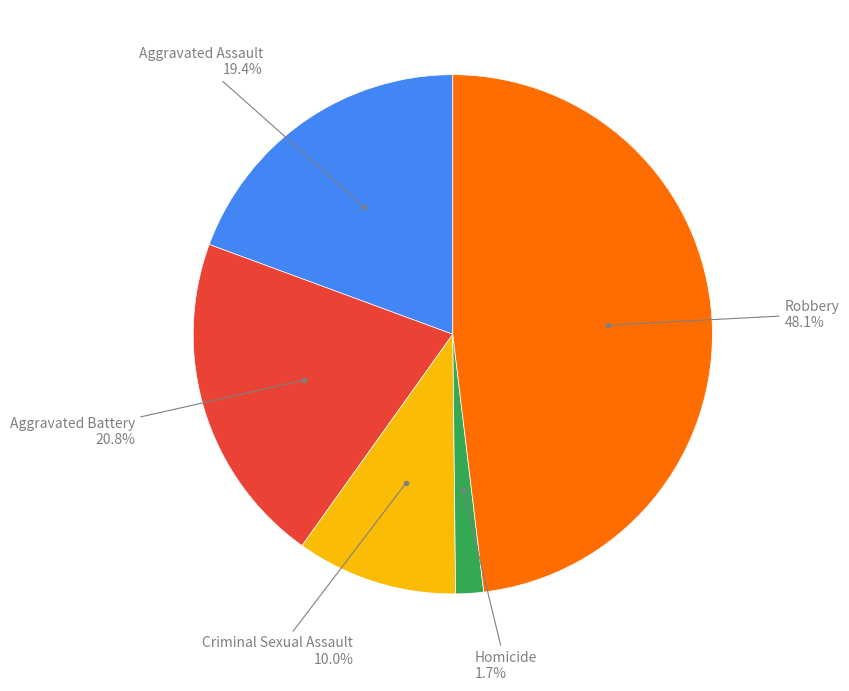

Does any single category account for the majority?

No